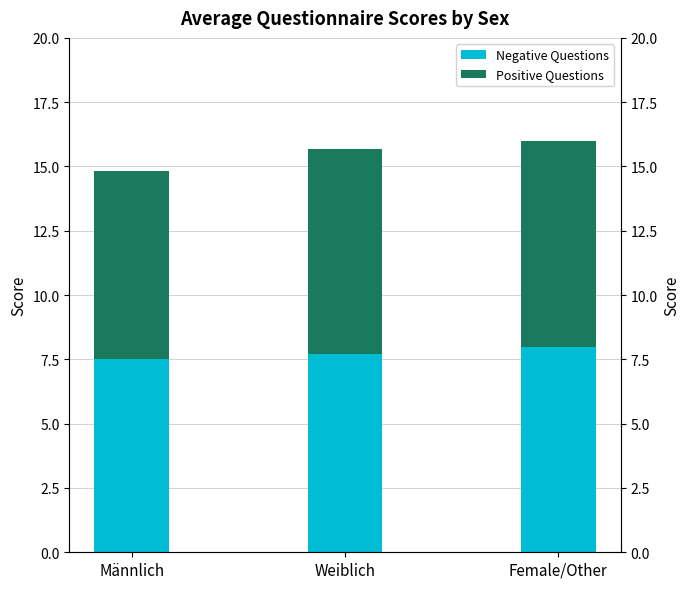

How many data points in Positive Questions are less than 8?

1